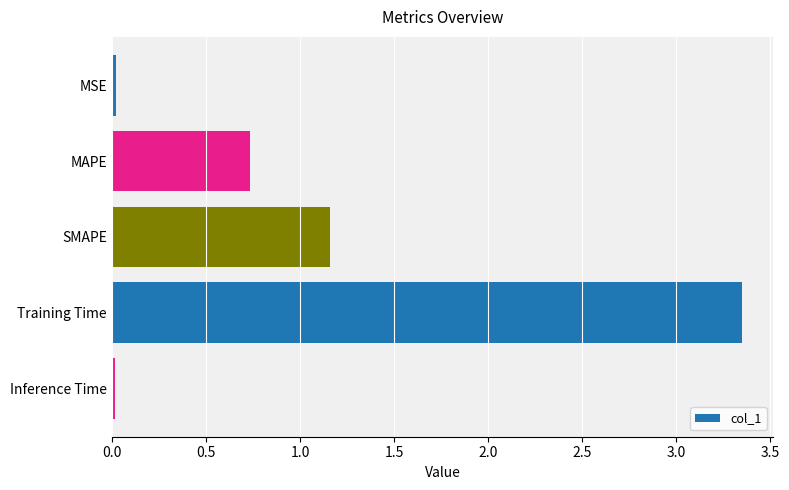

Between MAPE and Training Time, which is larger?

Training Time